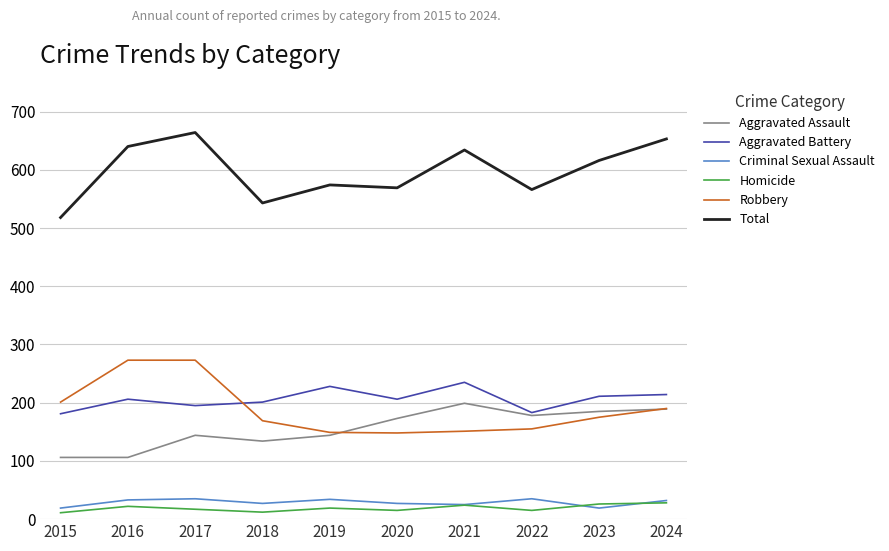

What is the maximum value shown in the chart?

664